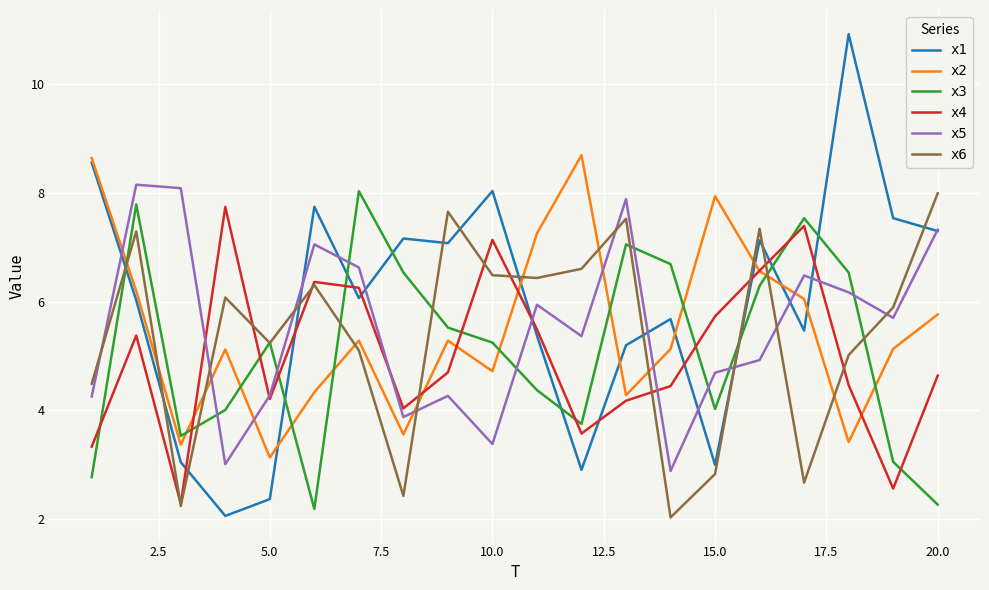

Which series has the largest total across all categories?

x1